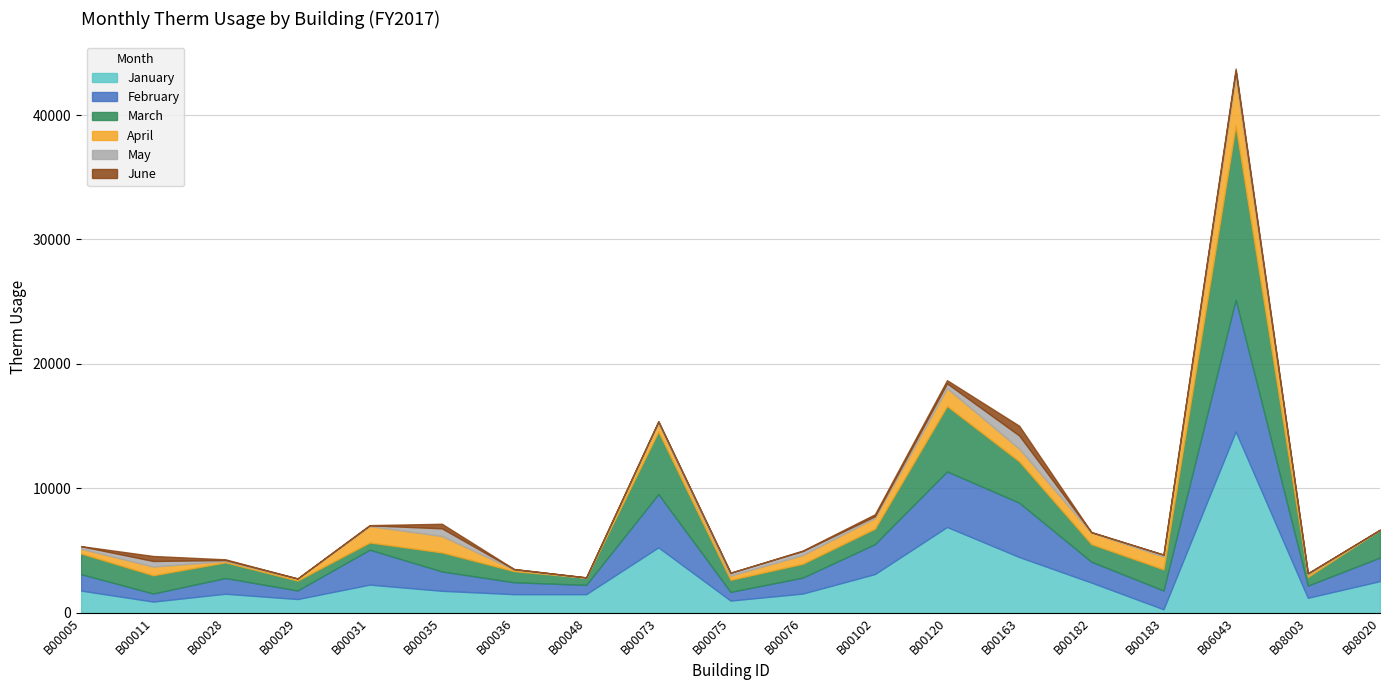

Reading left to right, what are all the values shown in this chart?

January: 1785	900	1532	1105	2264	1768	1496	1498	5257	982	1545	3111	6896	4480	2430	283	14564	1205	2546
February: 1322	650	1261	688	2806	1555	958	745	4282	696	1283	2402	4464	4367	1675	1507	10604	979	1897
March: 1663	1469	1262	803	583	1532	898	575	5034	972	1116	1247	5257	3325	1417	1704	13976	702	2224
April: 379	697	109	142	1313	1316	124	9	658	336	693	850	1437	1015	914	1029	3961	195	6
May: 202	448	78	19	66	617	29	15	155	234	326	149	382	1061	45	151	444	89	6
June: 9	402	56	6	13	367	17	6	0	0	39	158	257	785	3	0	184	11	0